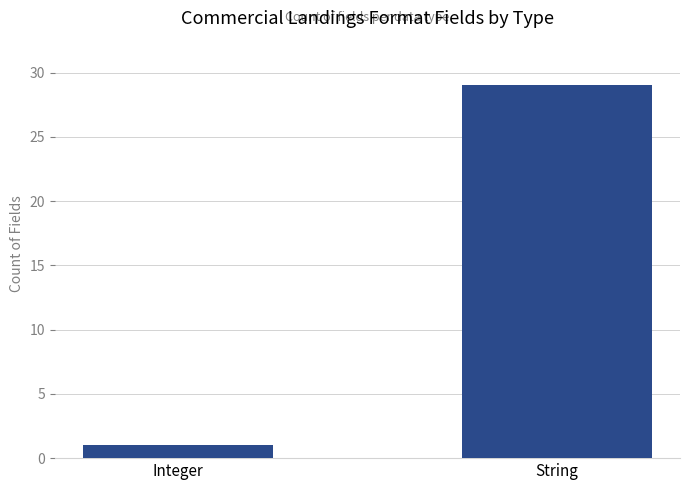

What is the greatest value displayed?

29